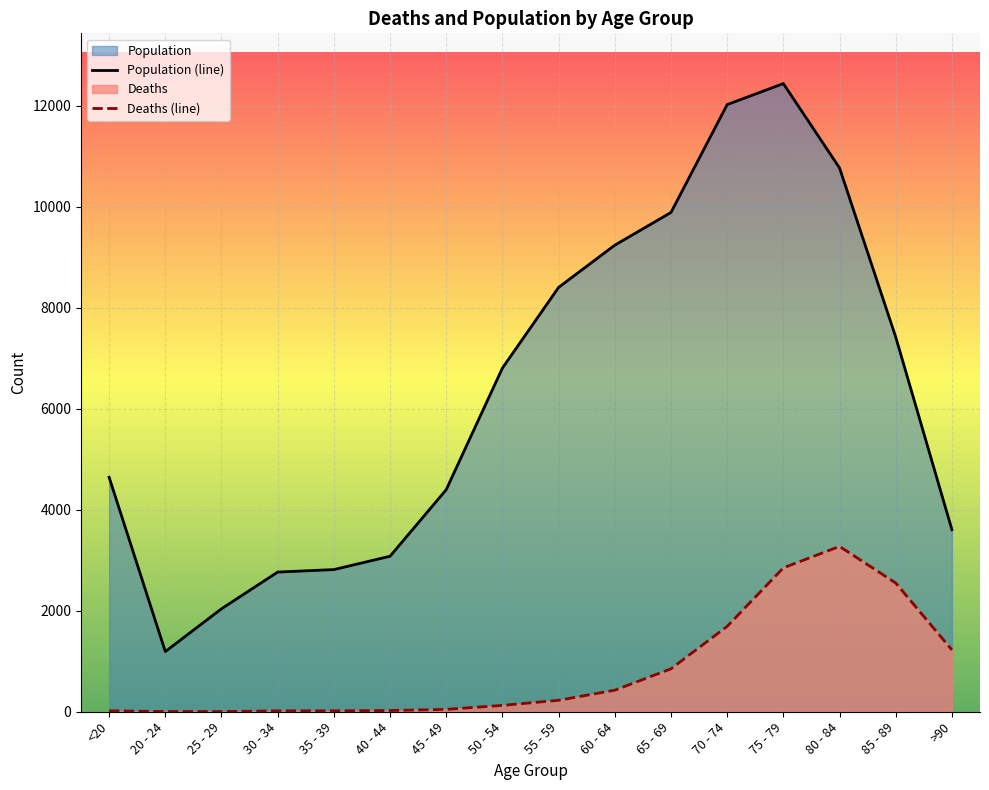

At which label does Deaths reach its minimum?

25 - 29